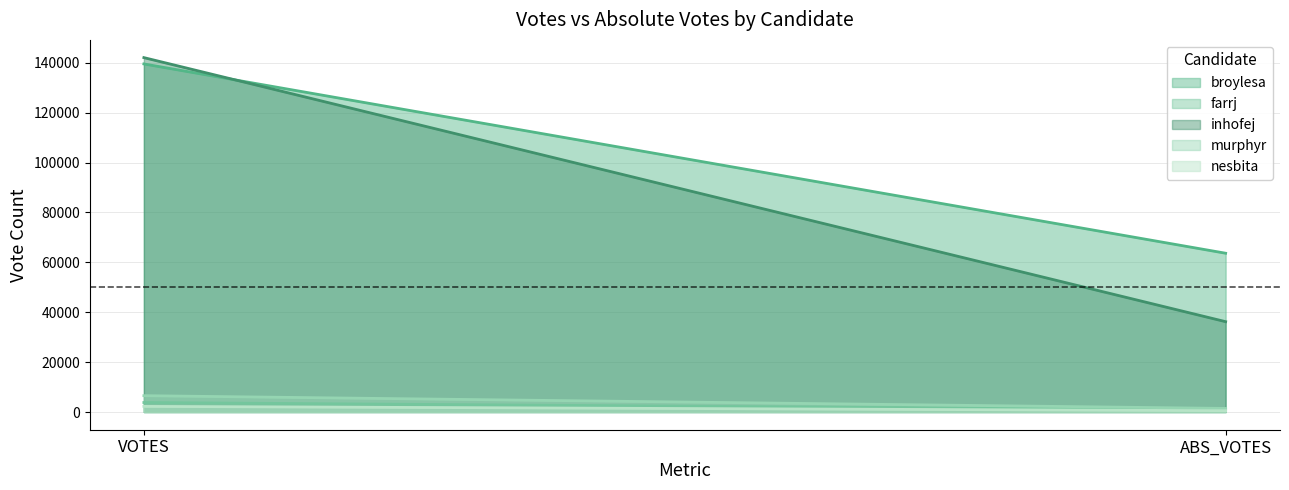

At which label does farrj reach its peak?

VOTES